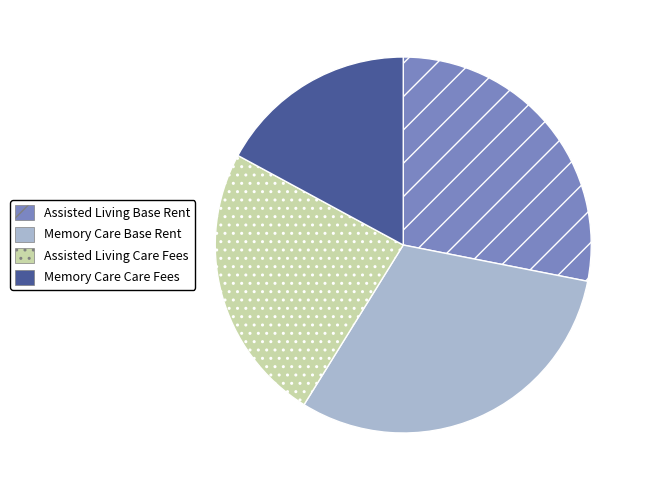

Is there any slice that represents more than half of the pie?

No